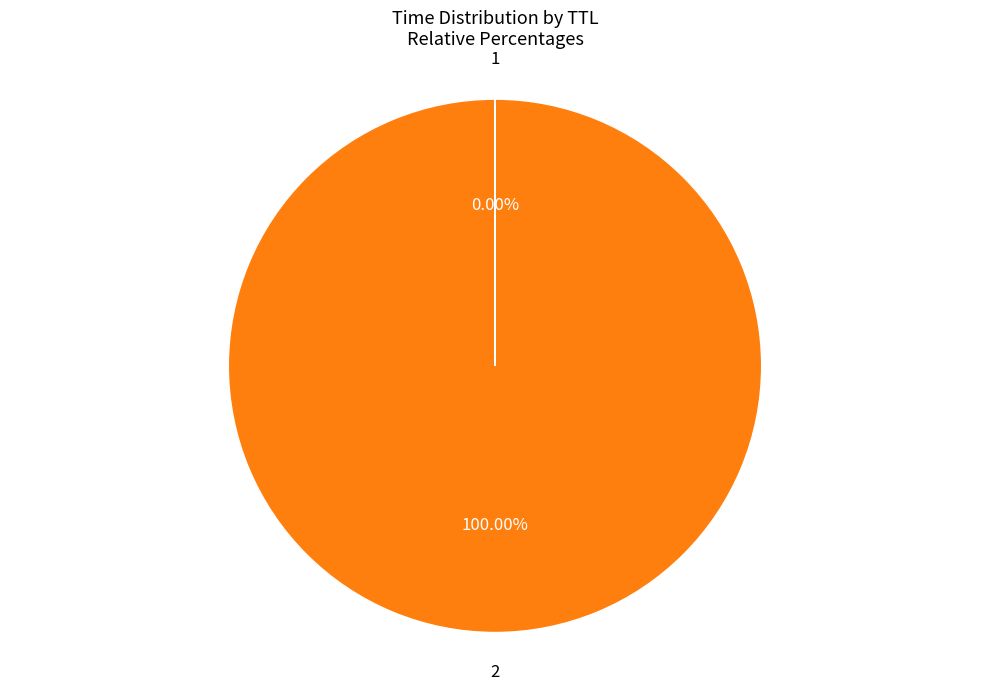

Is there a majority slice in this chart?

Yes